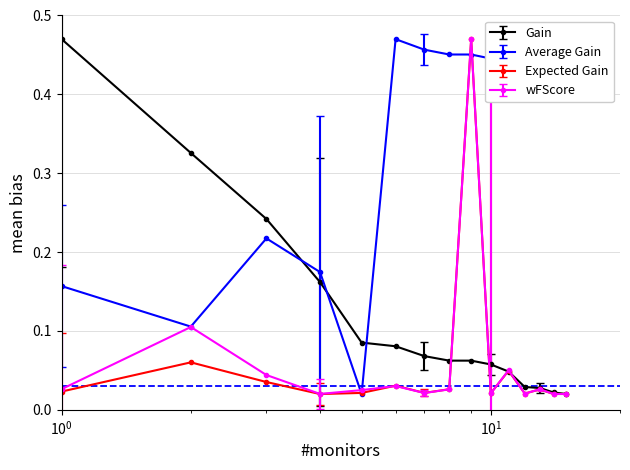

At how many categories does at least one series exceed 0?

15